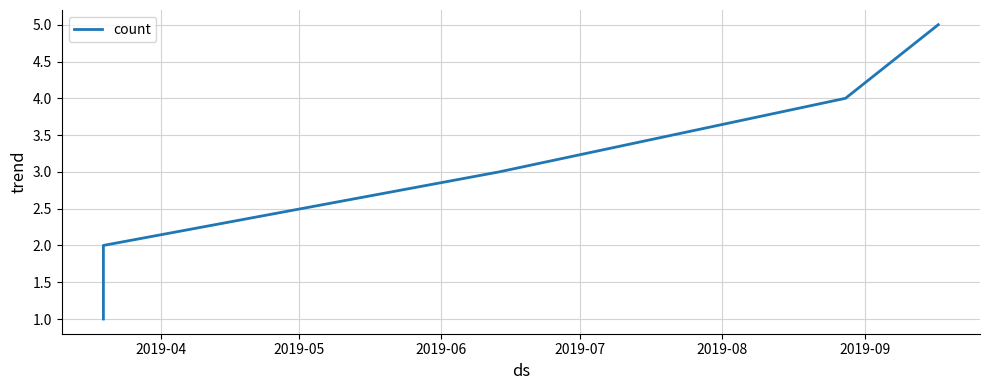

What is the greatest value displayed?

5